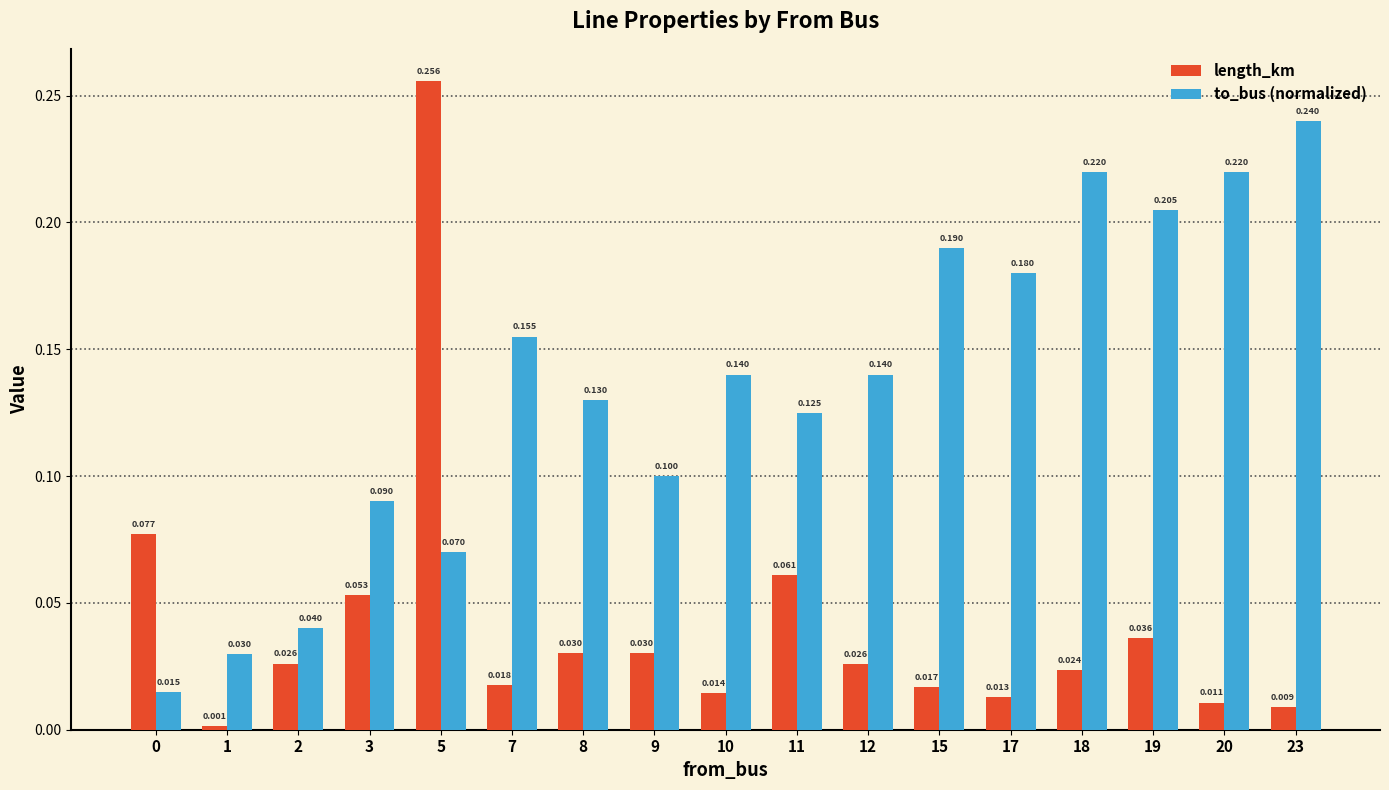

Which series has the largest total across all categories?

to_bus (normalized)